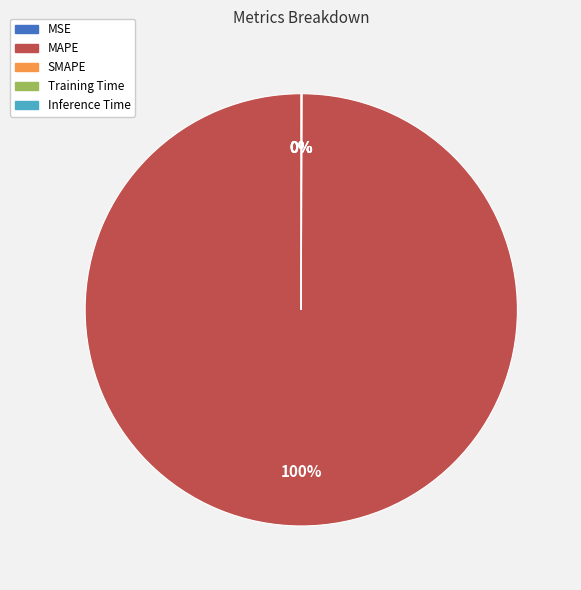

What percentage is the MAPE slice, to the nearest percent?

100%